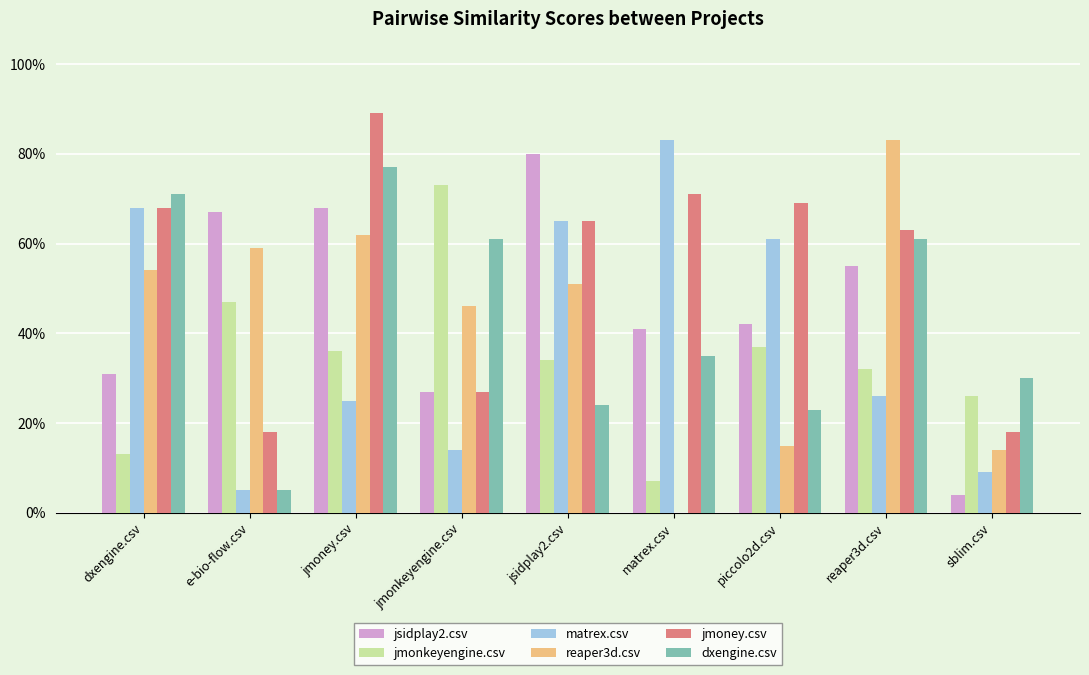

What is the sum of the matrex.csv values at jmoney.csv and sblim.csv?

0.3